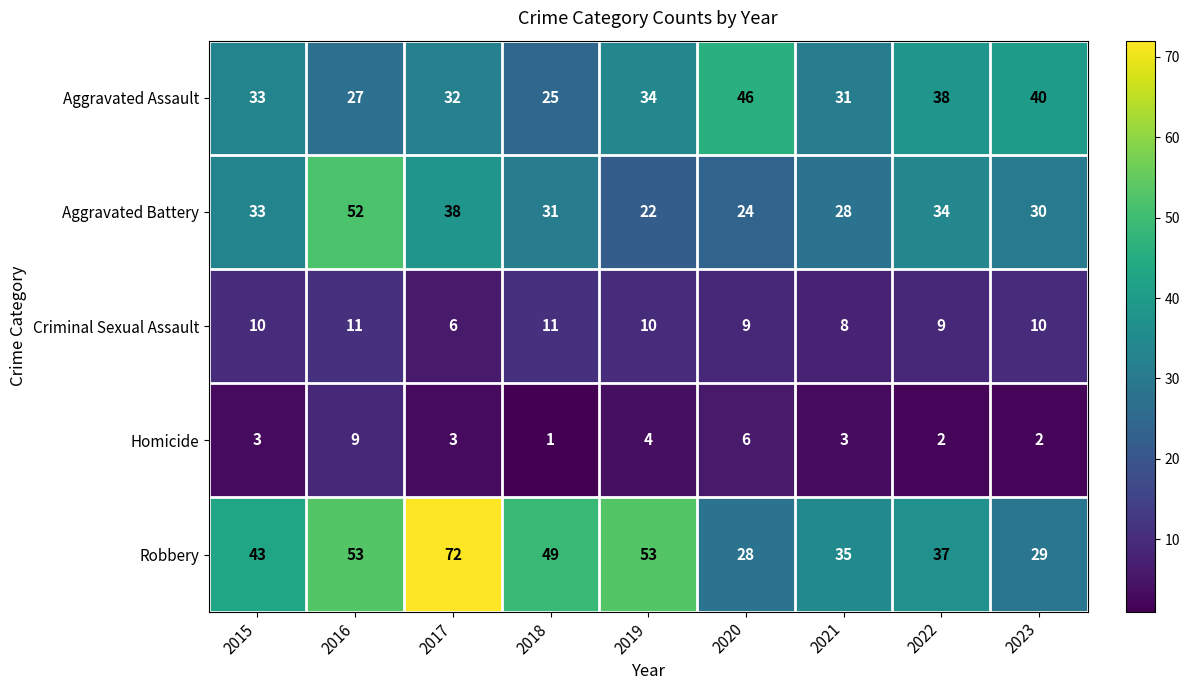

What is the sum of the Robbery values at 2016 and 2020?

81